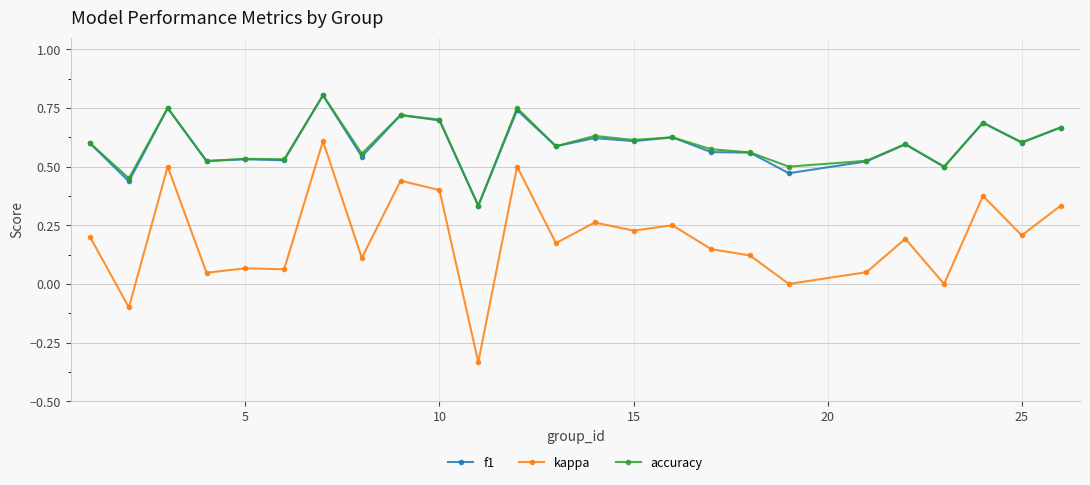

What is the difference between the maximum and minimum values in the kappa series?

0.9